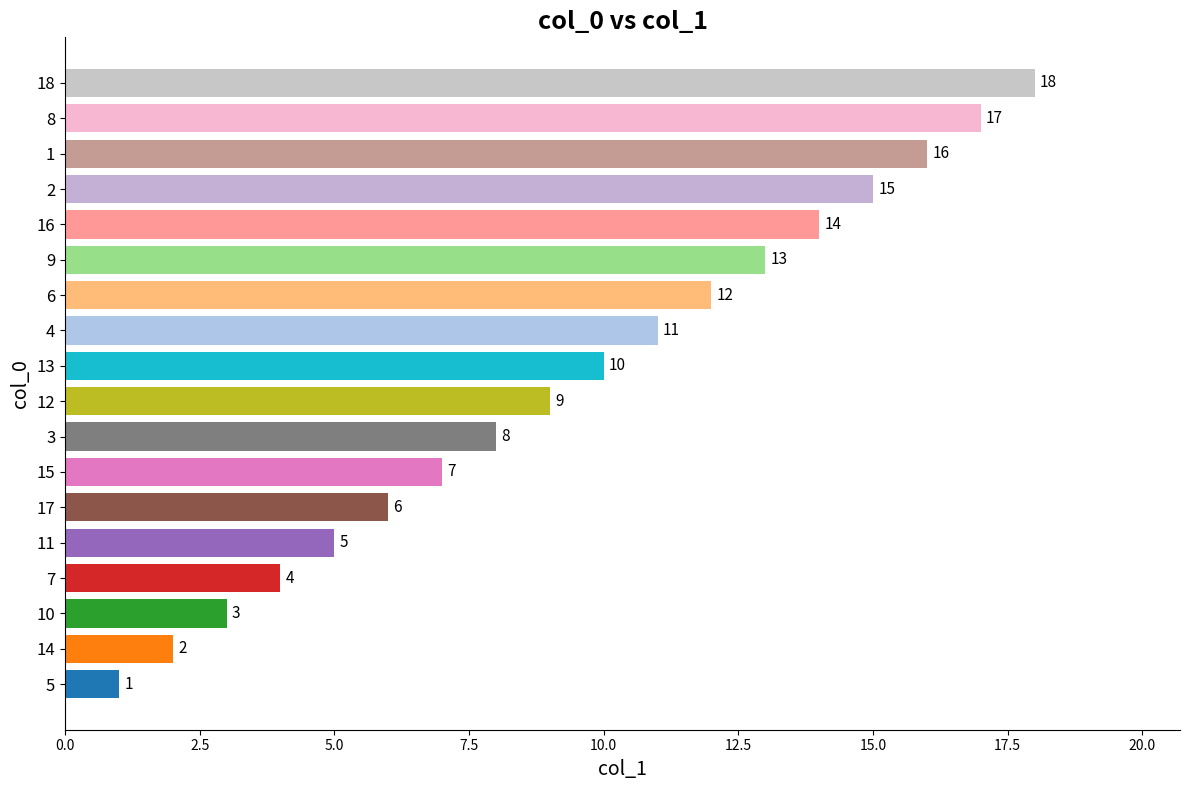

What value does the data have at 10, to the nearest 10?

0